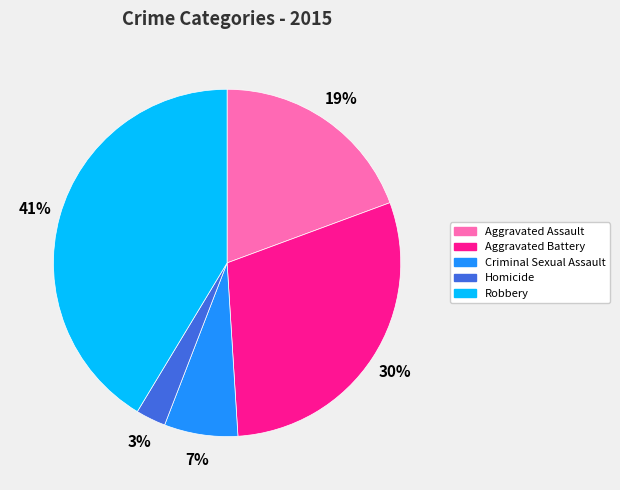

To the nearest percent, what is the average slice percentage?

20%